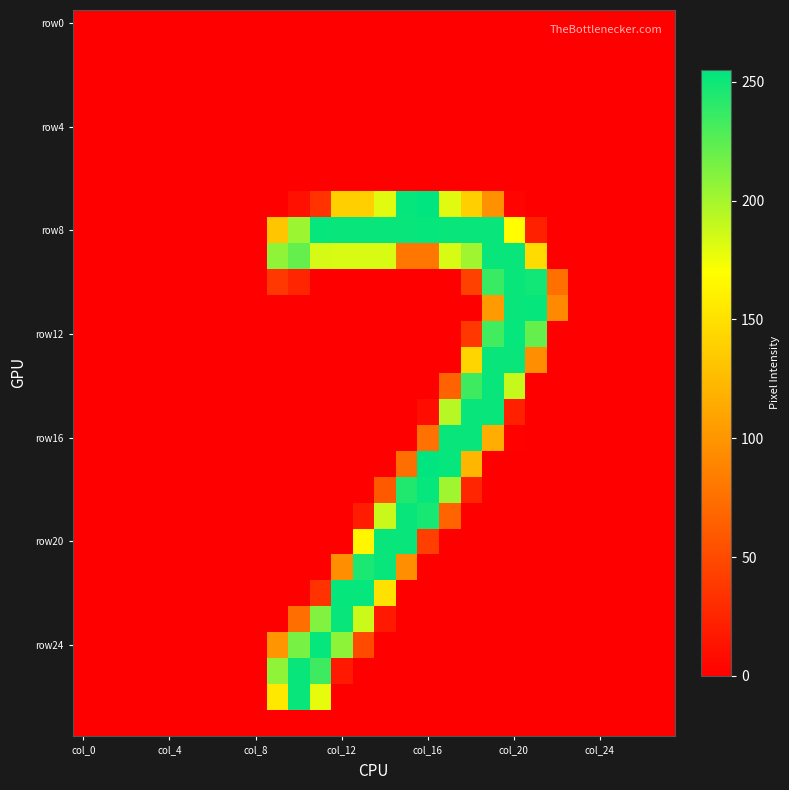

Count the number of categories in the chart.

28